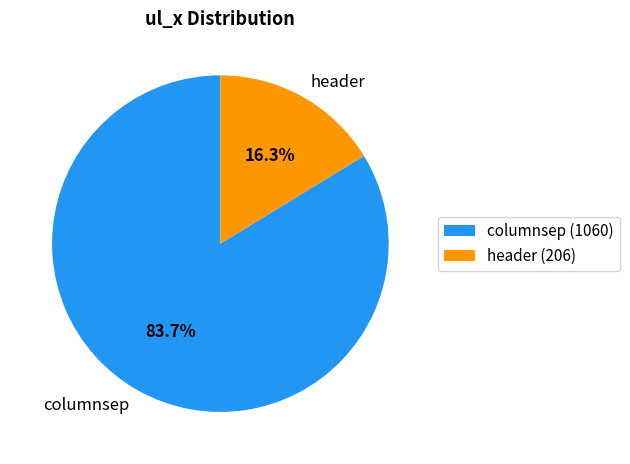

How many segments does this pie chart have?

2